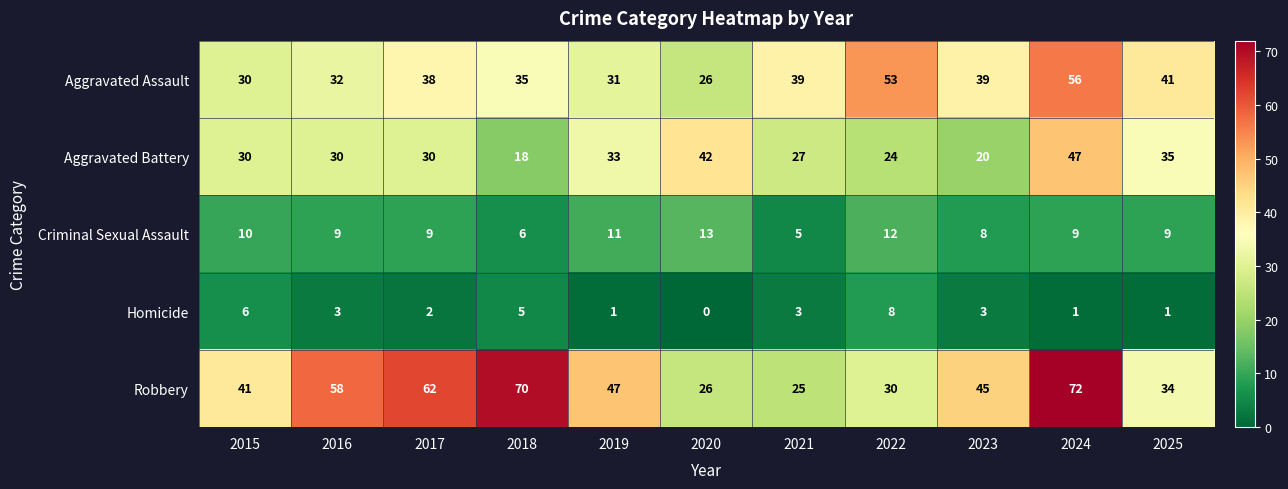

How many Criminal Sexual Assault values are between 8 and 11?

7